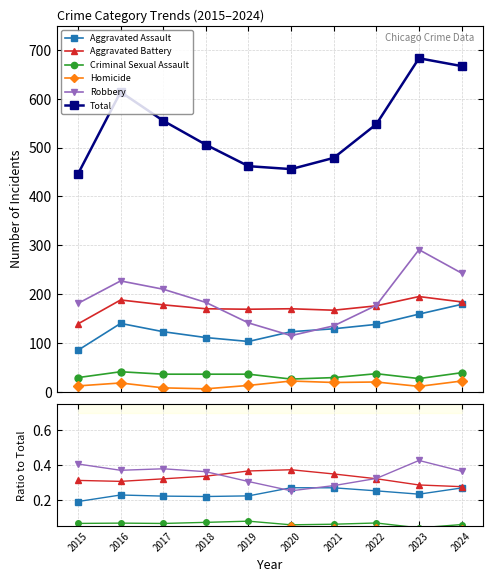

The Robbery series shows 0.3 at 2023. True or false?

False